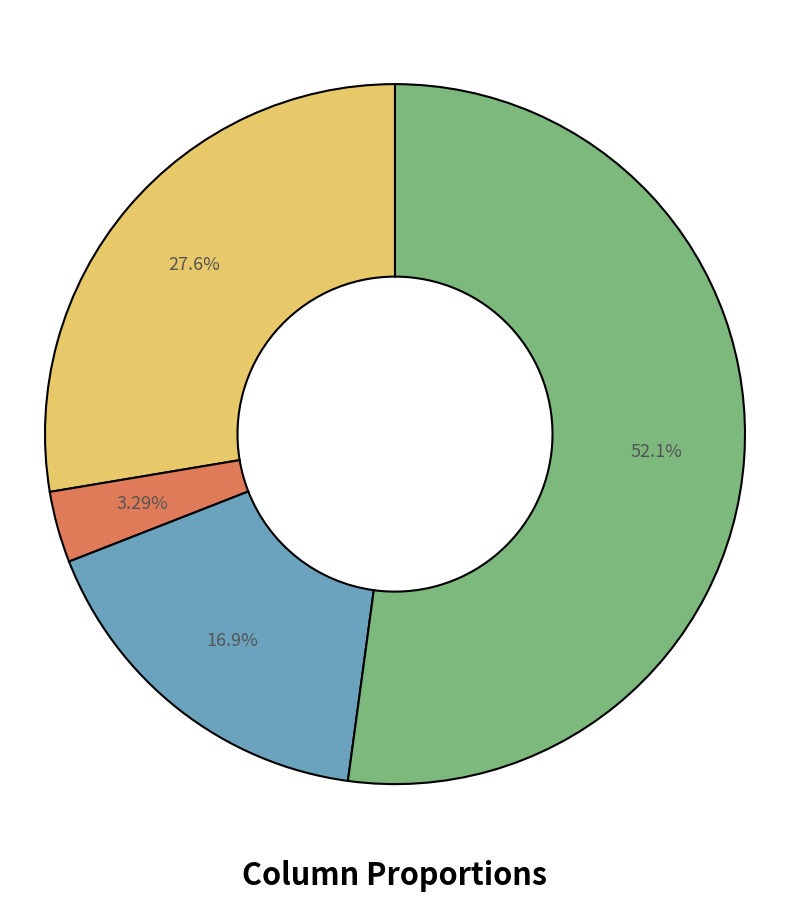

Is there any slice that represents more than half of the pie?

Yes